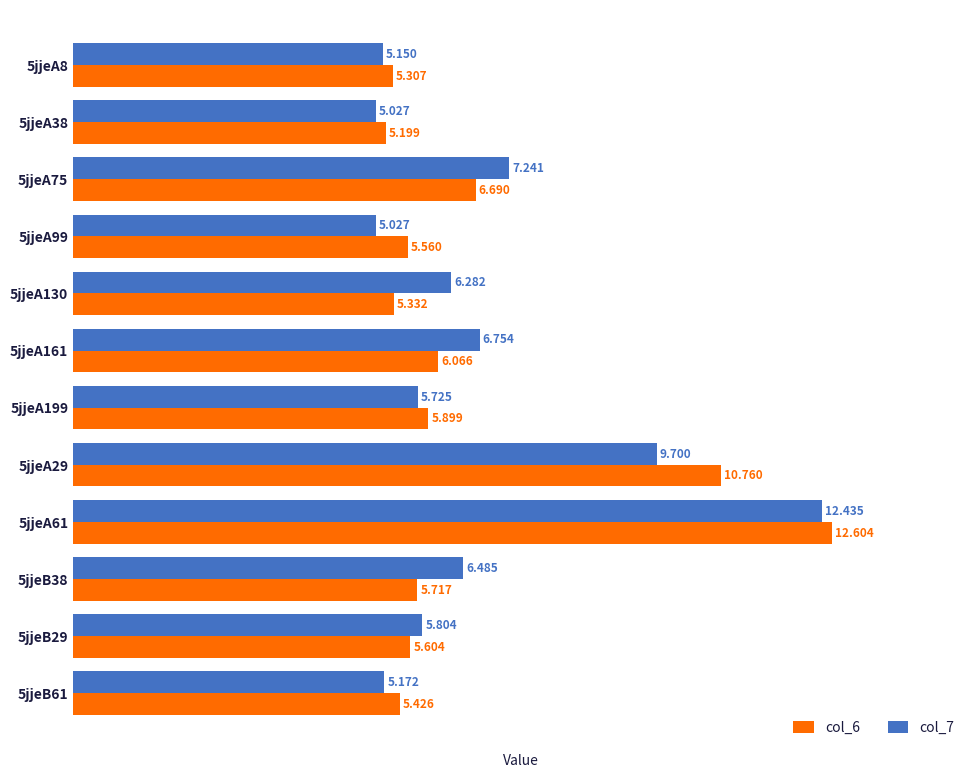

Is the value of col_6 at 5jjeA29 greater than the value of col_7 at 5jjeA8?

Yes